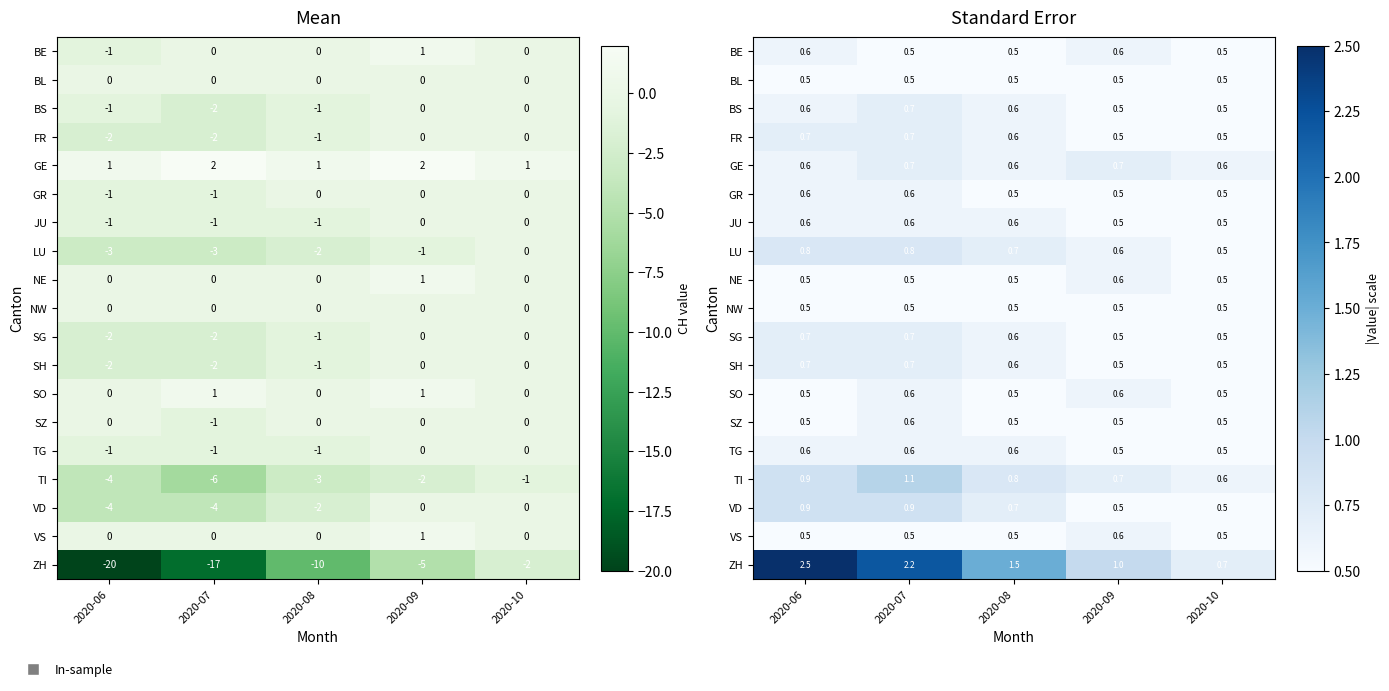

What is the greatest value displayed?

2.5